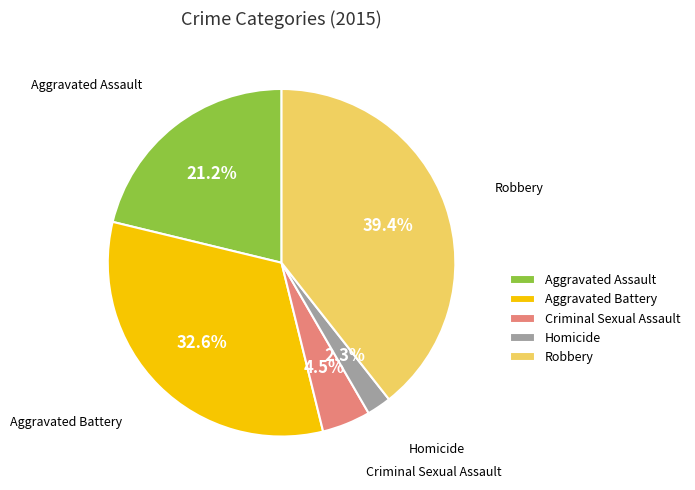

Which has a higher value, Criminal Sexual Assault or Aggravated Assault?

Aggravated Assault